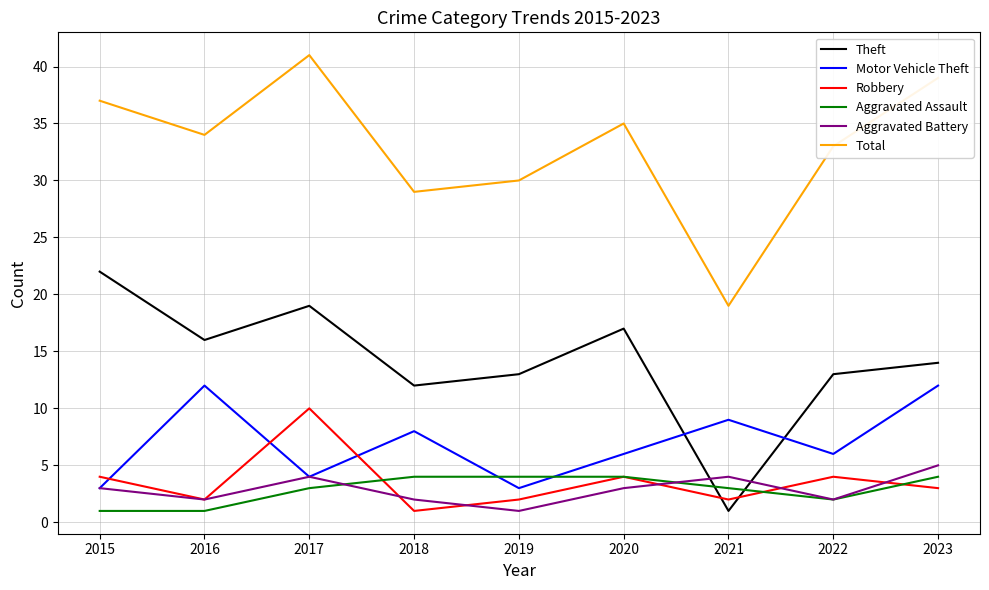

Does the chart have visible grid lines?

Yes